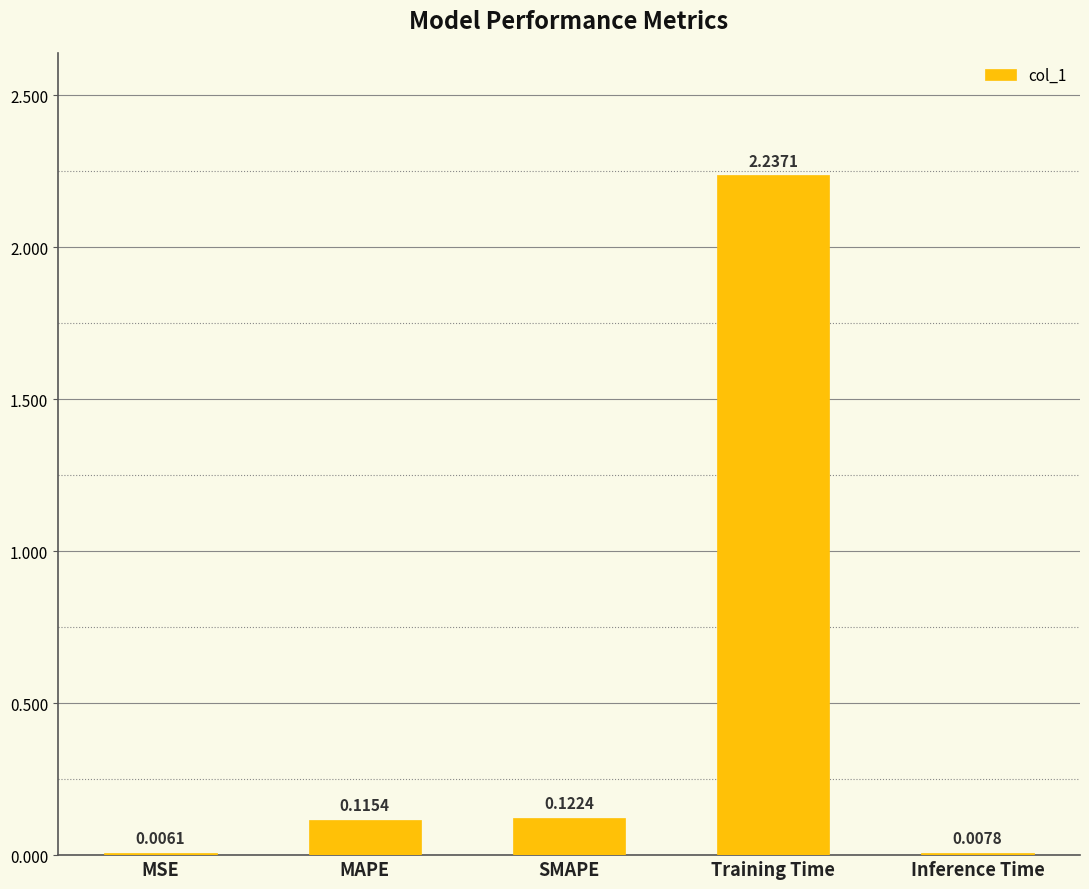

What is the difference between the values at MAPE and Training Time?

2.1